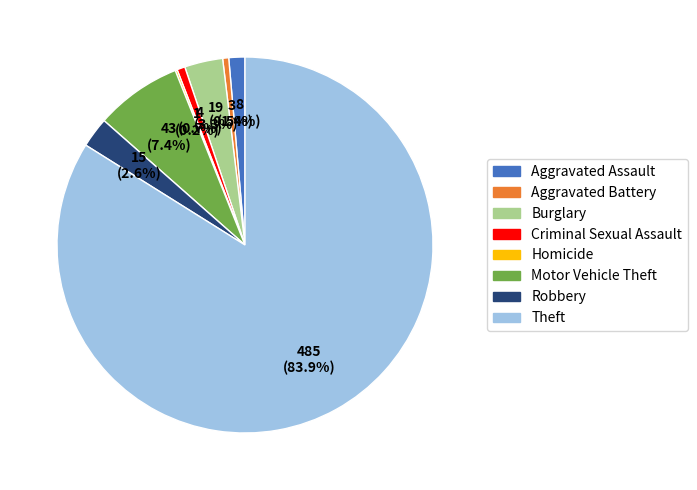

Which category has the biggest portion of the pie?

Theft